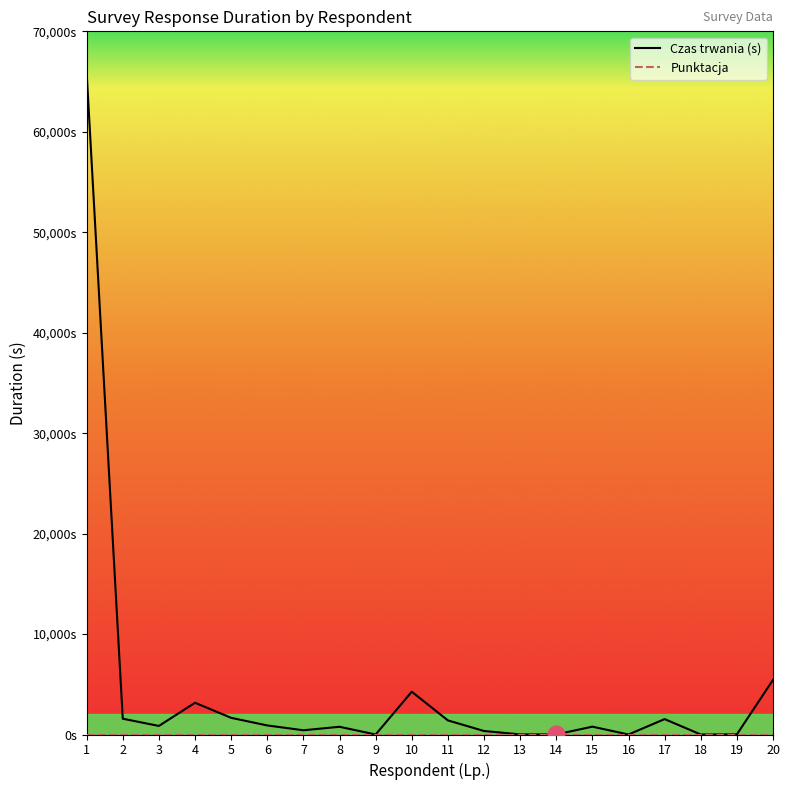

True or false: Punktacja has more than 2 interior local peaks.

False